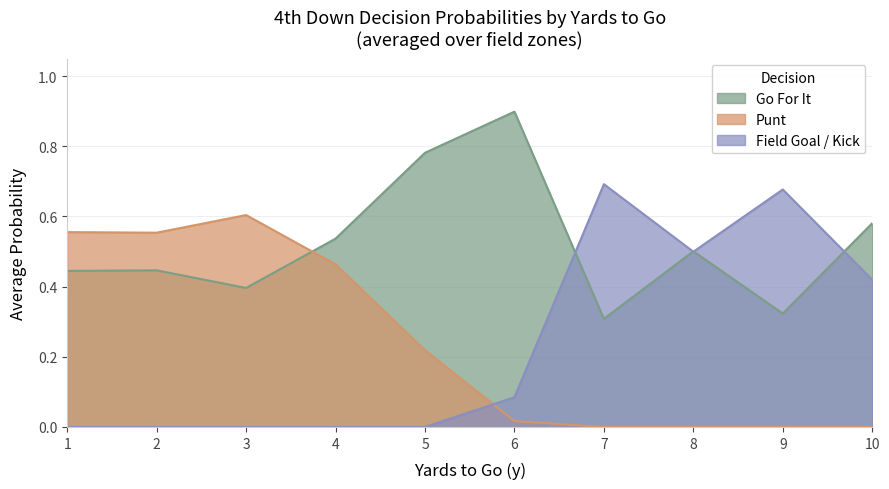

What is the total value across all series at 9?

1.0